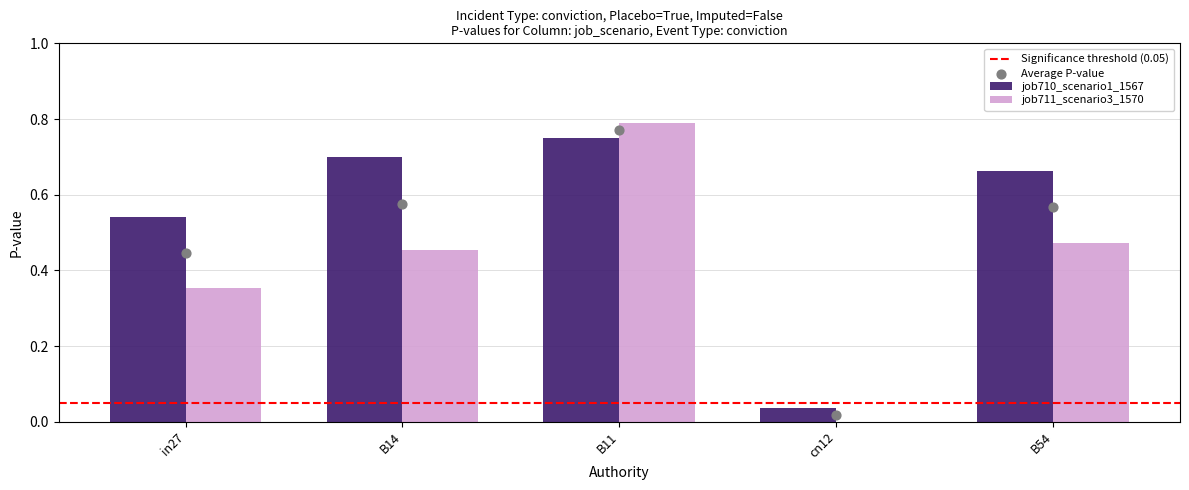

What is the total value across all series at in27?

0.9